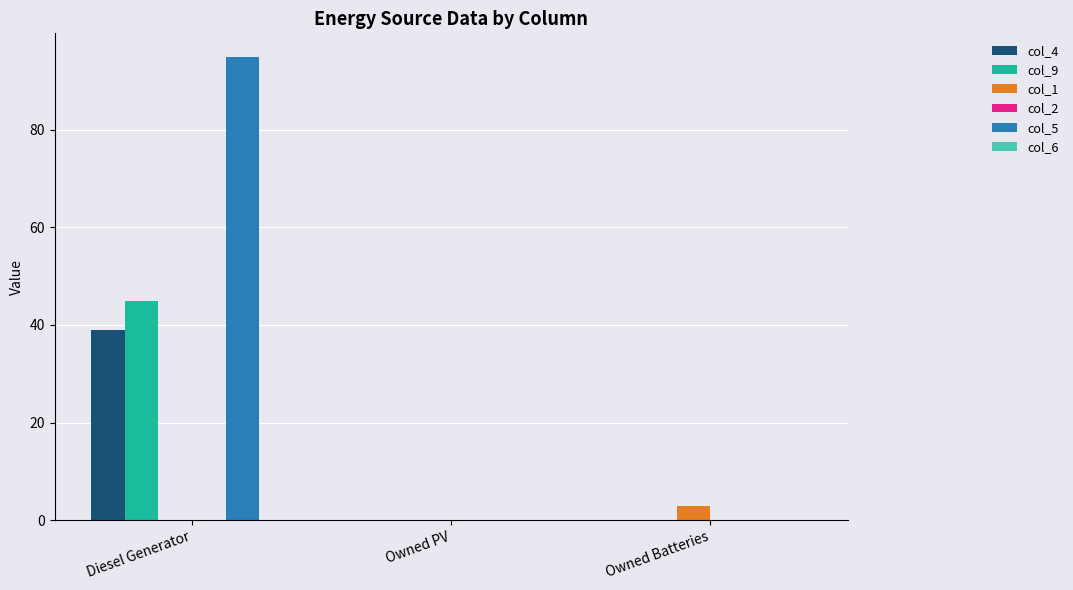

The col_5 series shows 65.4 at Owned Batteries. True or false?

False